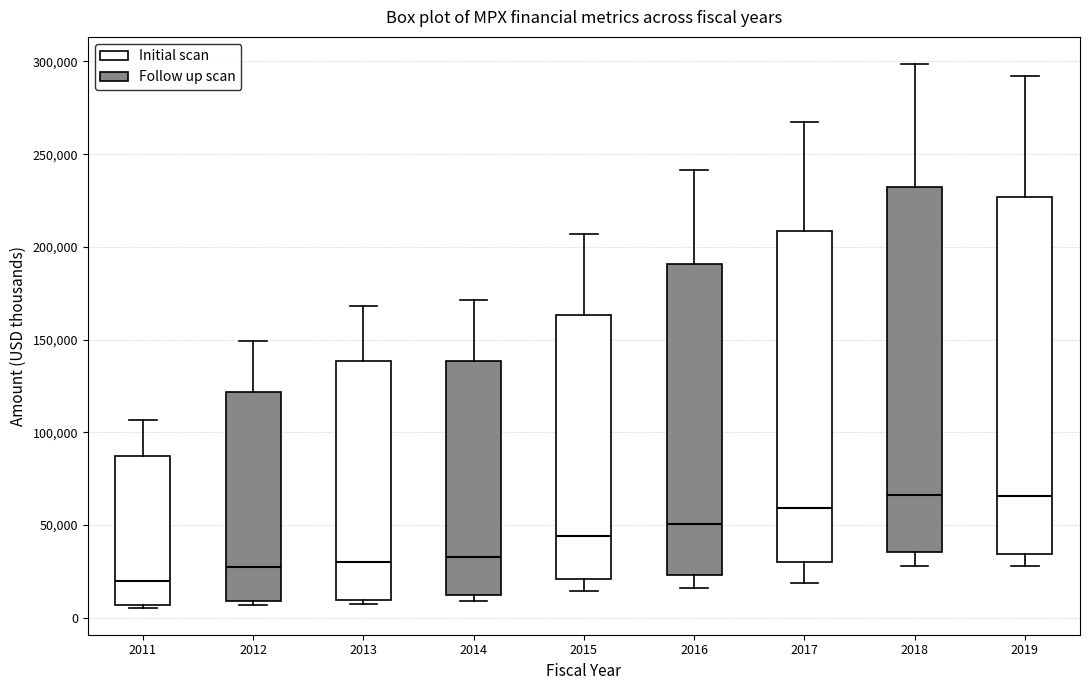

Reading left to right, read every box against the y-axis: the position of its median line, the range the box covers, and the ends of its whiskers. The values are not printed on the chart, so give them approximately, as read against the axis.

2011: median 20000, box 5000 to 85000, whiskers 5000 to 105000
2012: median 25000, box 10000 to 120000, whiskers 5000 to 150000
2013: median 30000, box 10000 to 140000, whiskers 10000 (just below the box's lower edge) to 170000
2014: median 35000, box 10000 to 140000, whiskers 10000 (just below the box's lower edge) to 170000
2015: median 45000, box 20000 to 165000, whiskers 15000 to 205000
2016: median 50000, box 25000 to 190000, whiskers 15000 to 240000
2017: median 60000, box 30000 to 210000, whiskers 20000 to 265000
2018: median 65000, box 35000 to 230000, whiskers 30000 to 300000
2019: median 65000, box 35000 to 225000, whiskers 30000 to 290000